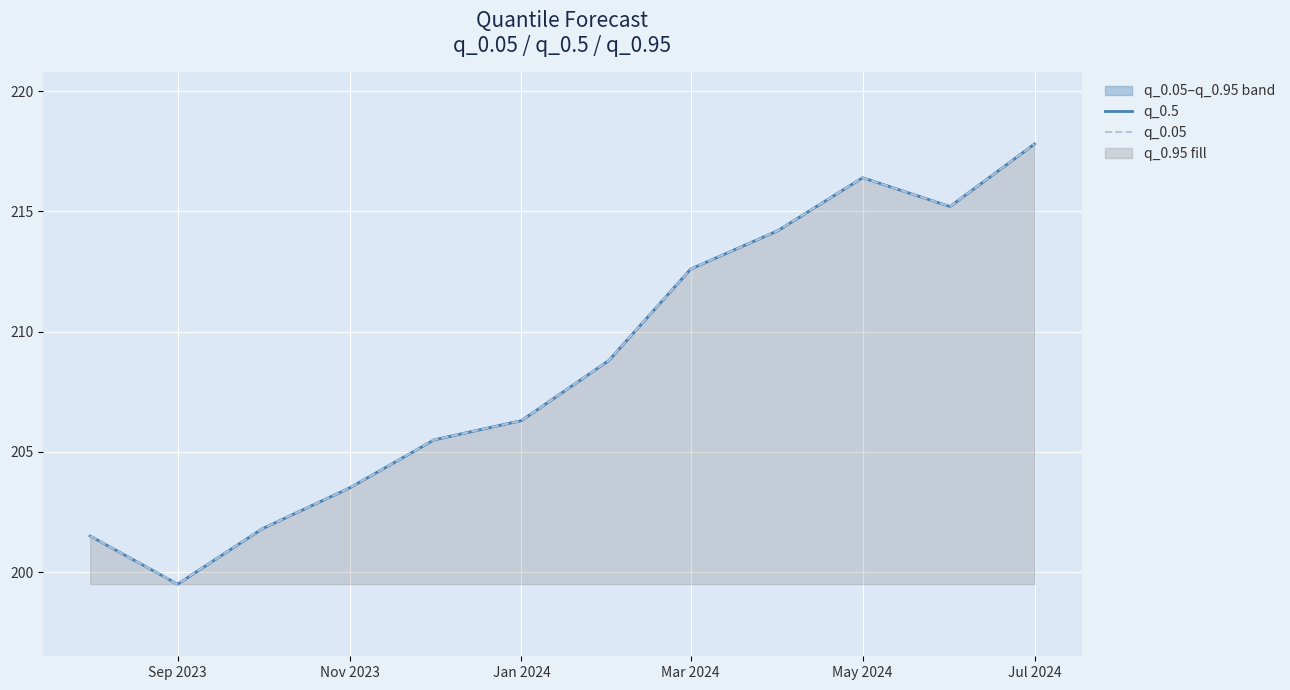

What is the difference between the second highest and minimum values in the q_0.05 series?

16.9